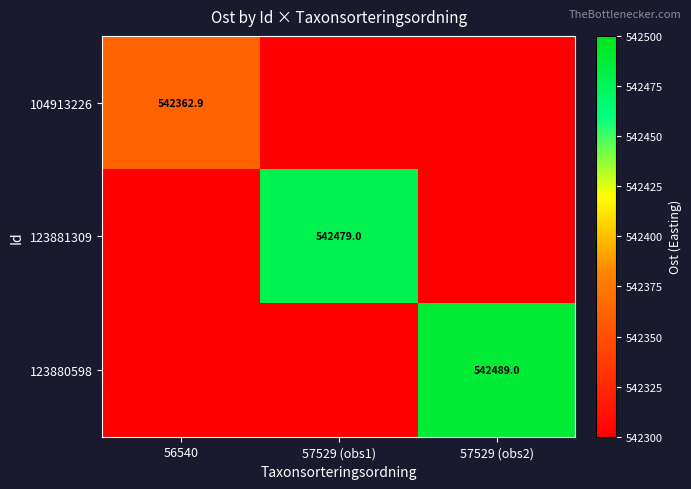

Is the value of 104913226 at 56540 greater than the value of 123881309 at 57529 (obs1)?

No